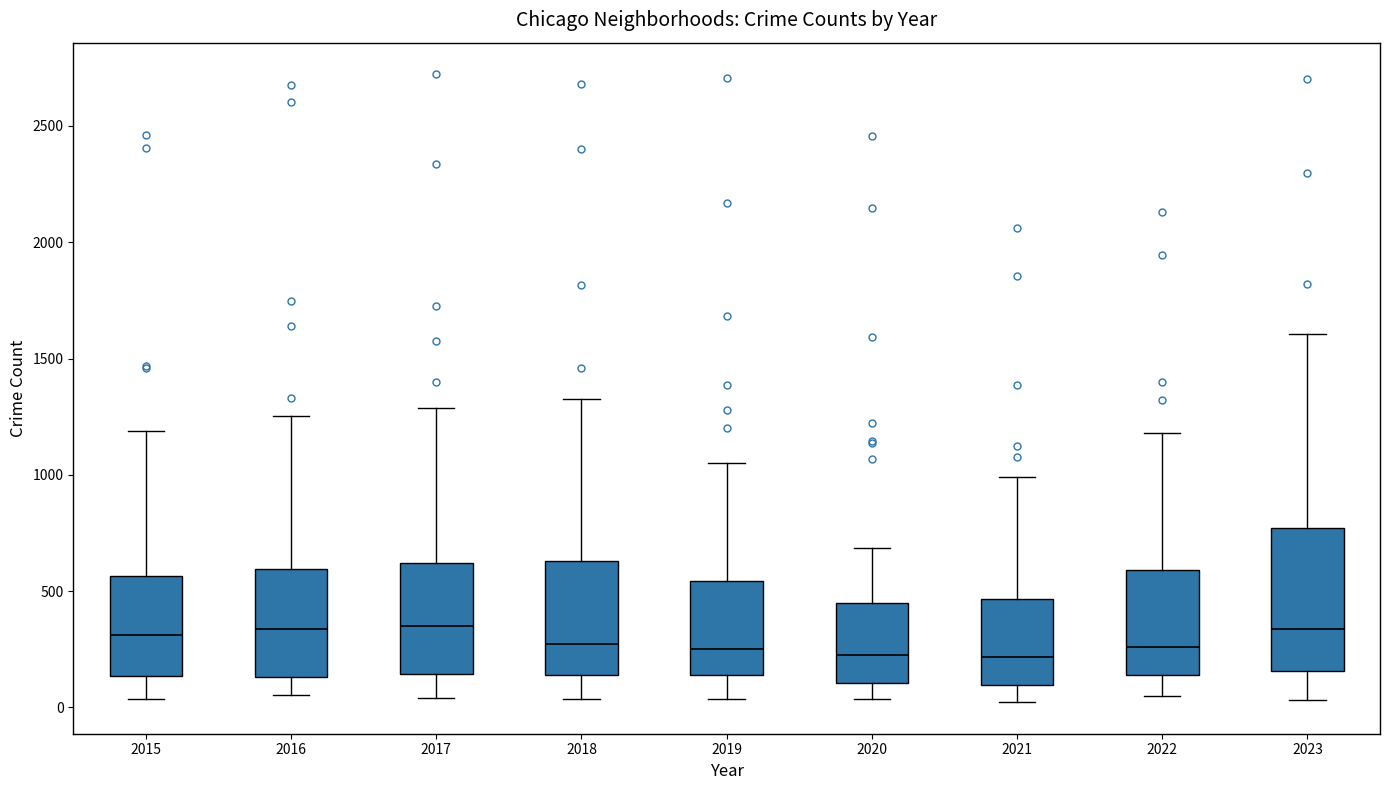

Where does the median line of the box at x = 2020 sit on the y-axis? The values are not printed on the chart, so give them approximately, as read against the axis.

250